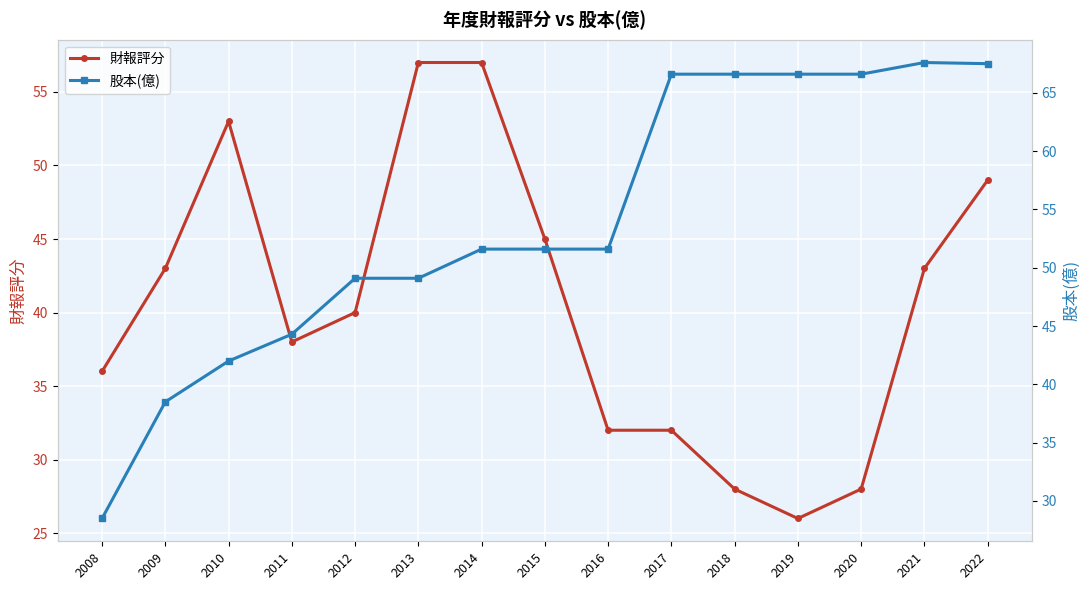

True or false: 財報評分 has more than 2 points higher than both neighbors.

False